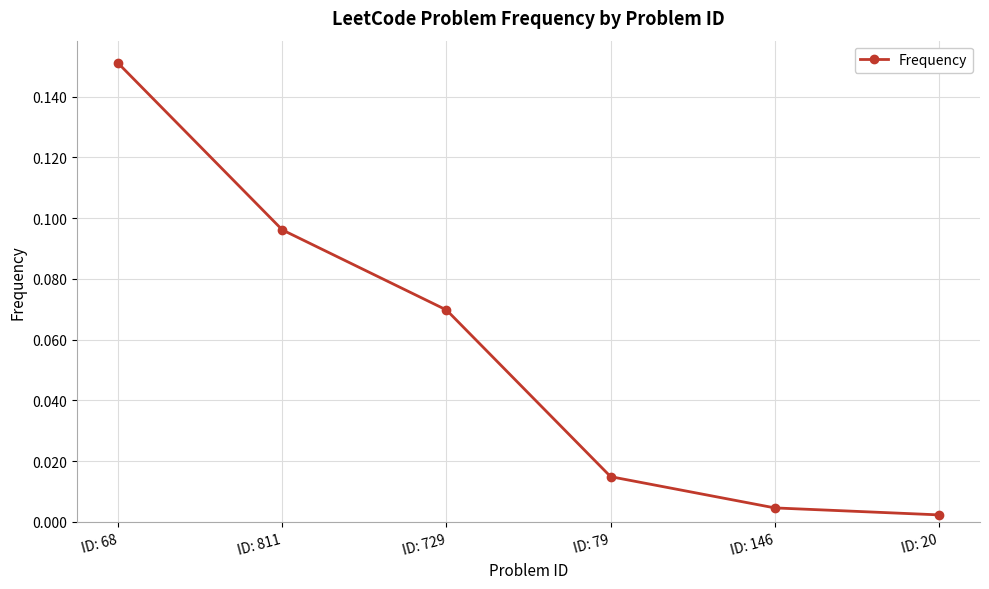

Where is the data nearest to the value 0?

ID: 20